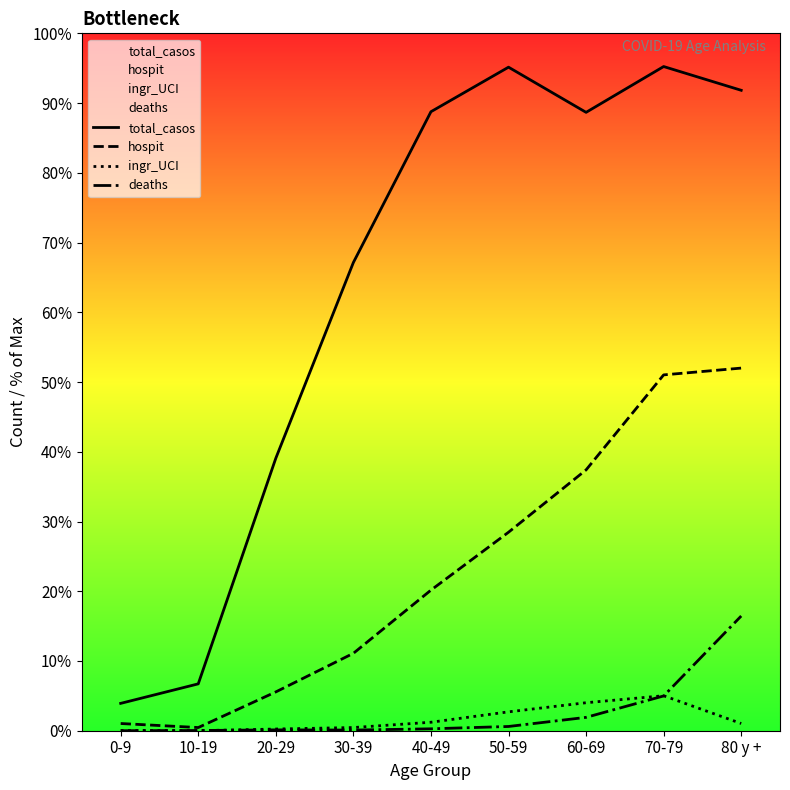

At which category does the chart reach its minimum across all series?

10-19